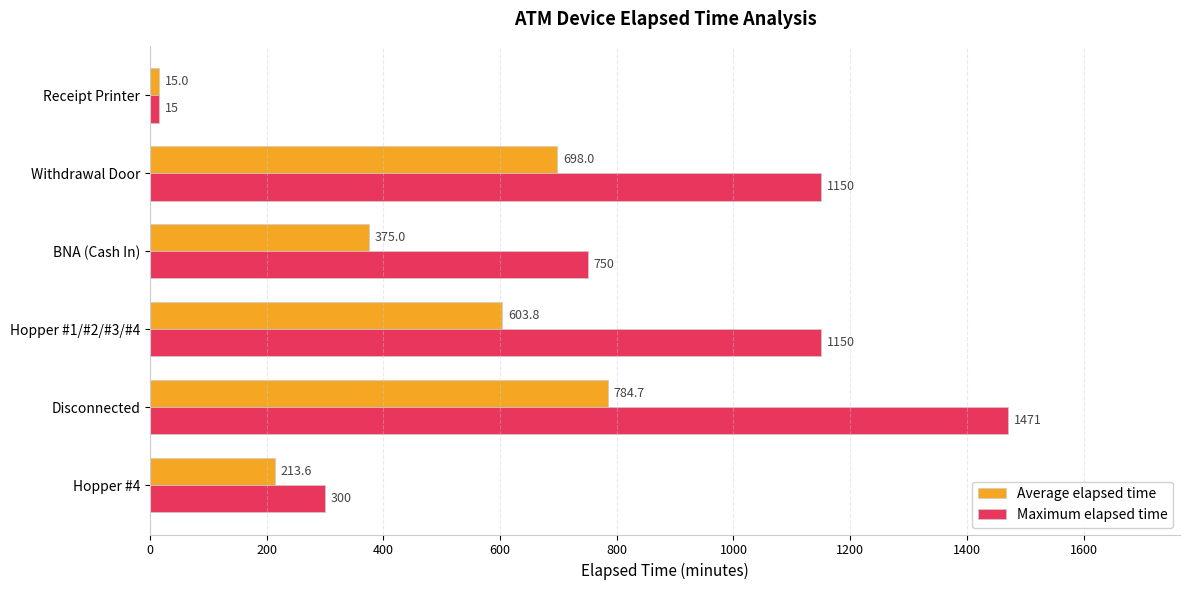

Count the number of categories in the chart.

6